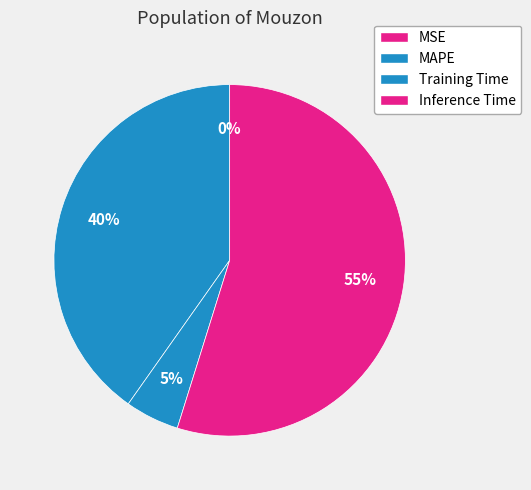

Which category has the biggest portion of the pie?

Inference Time